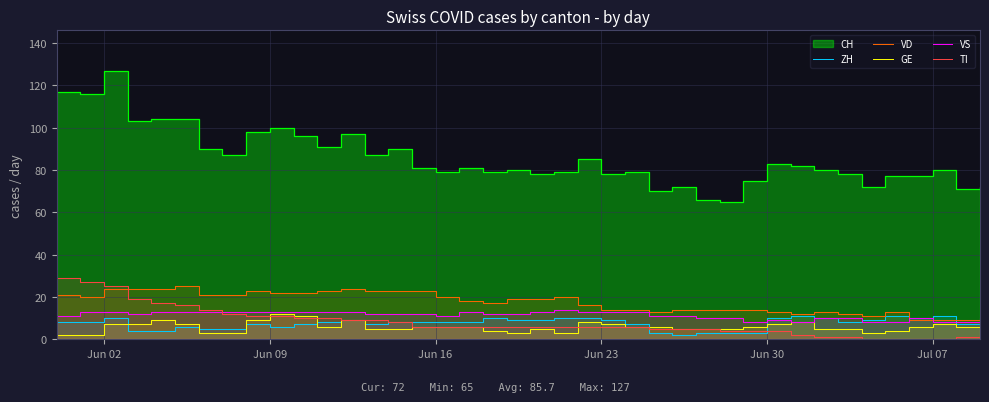

What is the sum of all GE values?

233